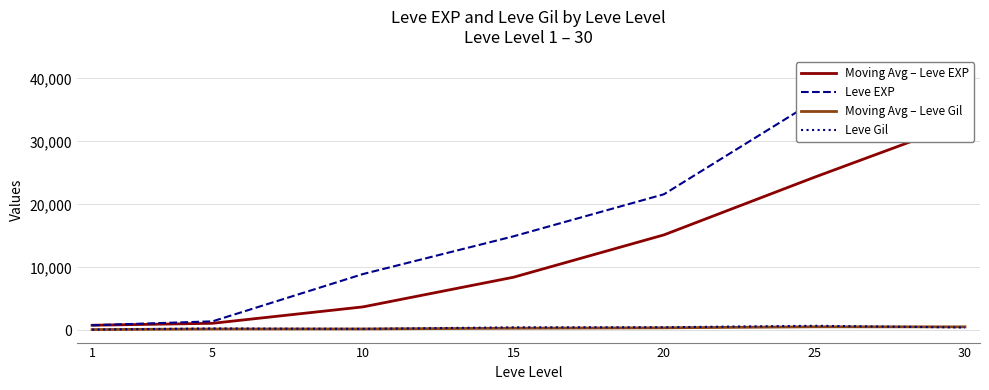

What is the value of the Moving Avg – Leve Gil point at the 2nd from the left?

203.0